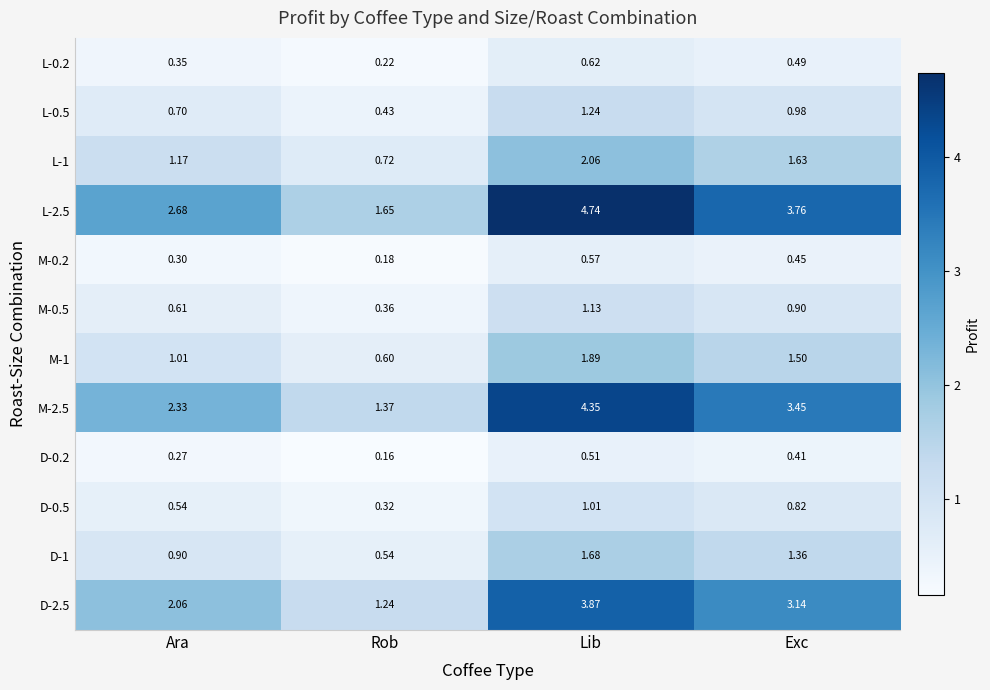

At which category does the chart reach its peak across all series?

Lib